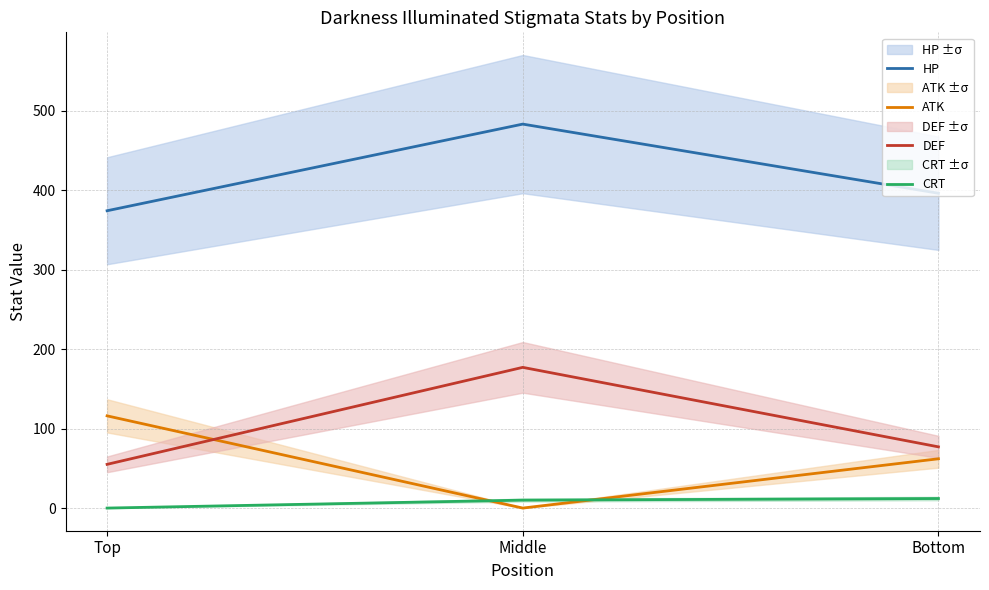

What is the value of the HP point at the 1st from the left?

374